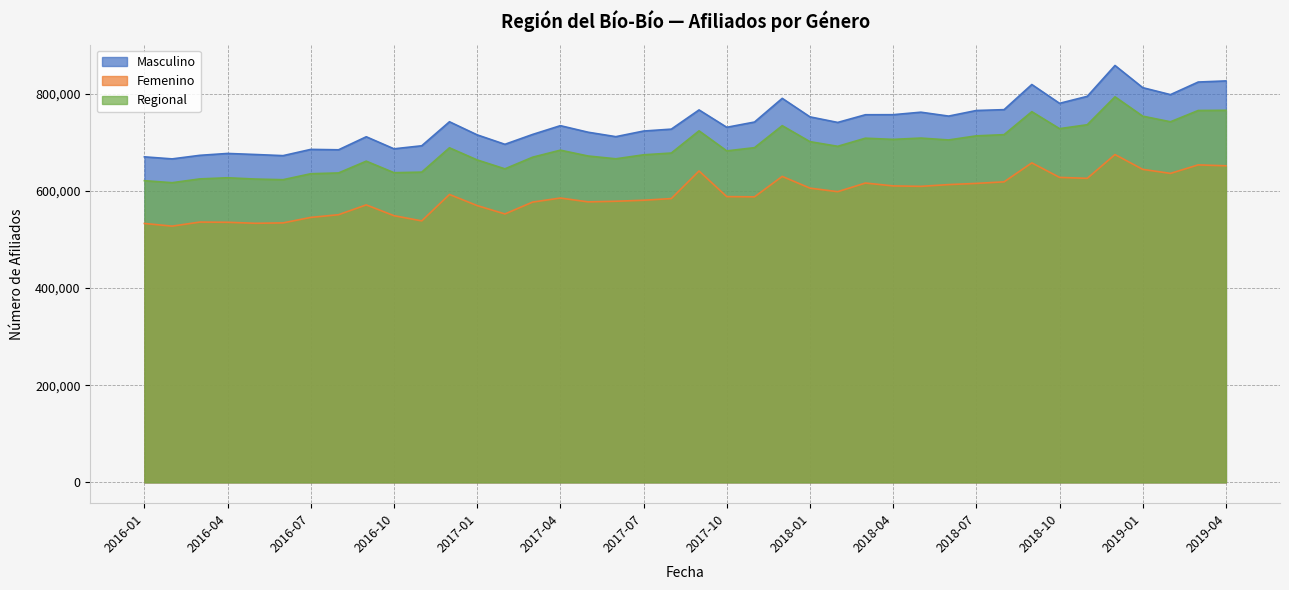

Reading right to left, extract all data points from this chart.

Masculino: 826384	824070	798154	812482	858157	794651	780237	818967	767224	765471	753955	761988	756852	756743	740899	752386	790492	741711	730897	766664	727109	723195	711615	720759	734251	716213	695894	715315	742300	692854	686605	711401	684583	685427	672553	674901	677062	673193	665857	670080
Femenino: 651623	653513	635992	644302	674801	625798	627803	657662	618601	615418	612941	609345	610235	616157	598364	605679	629803	587726	588176	640975	584159	580726	578649	577373	585270	576954	552520	569727	592607	538231	548939	571168	550943	545414	534094	533287	535368	535786	527436	532931
Regional: 765919	765491	742252	753832	793677	736181	728090	763052	715747	713288	704850	708712	706025	708455	691762	701331	734249	688957	682334	723609	677898	674258	666043	671792	683800	669366	645369	663684	688679	638608	637447	661174	636935	635308	623036	624356	626994	624662	616846	620975